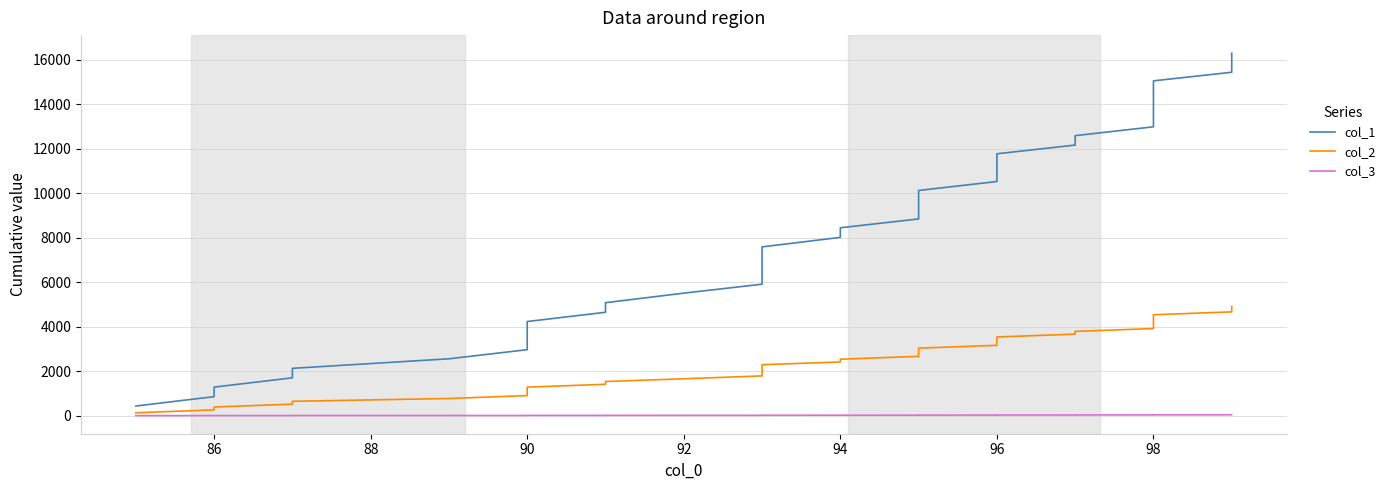

True or false: col_1 and col_3 cross at least once.

False